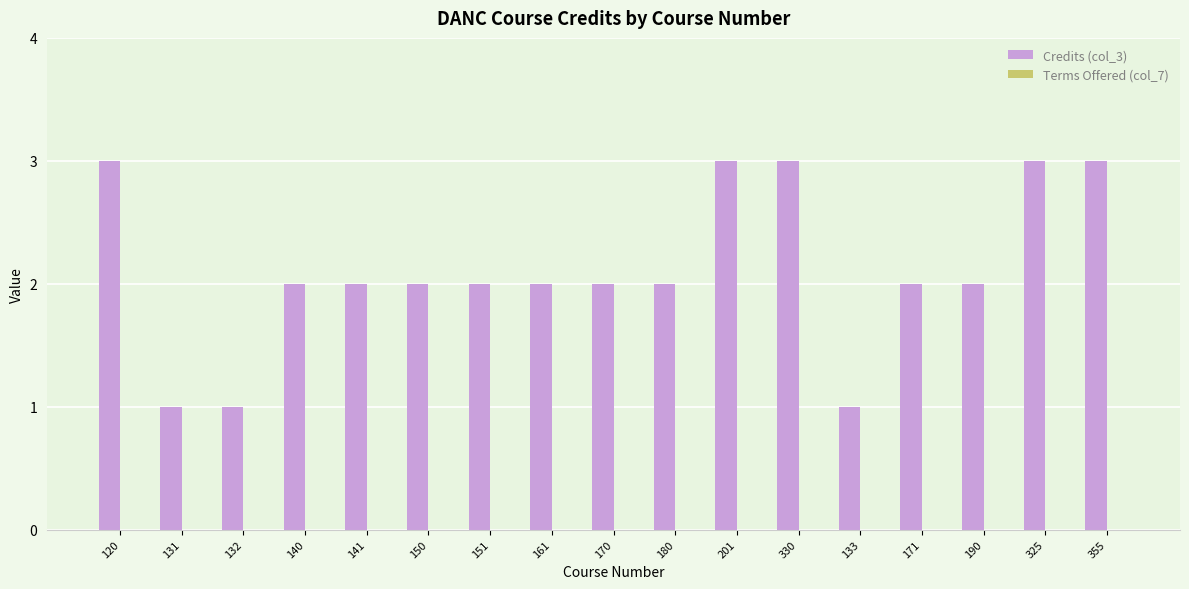

Which has a higher value, 132 or 201?

201